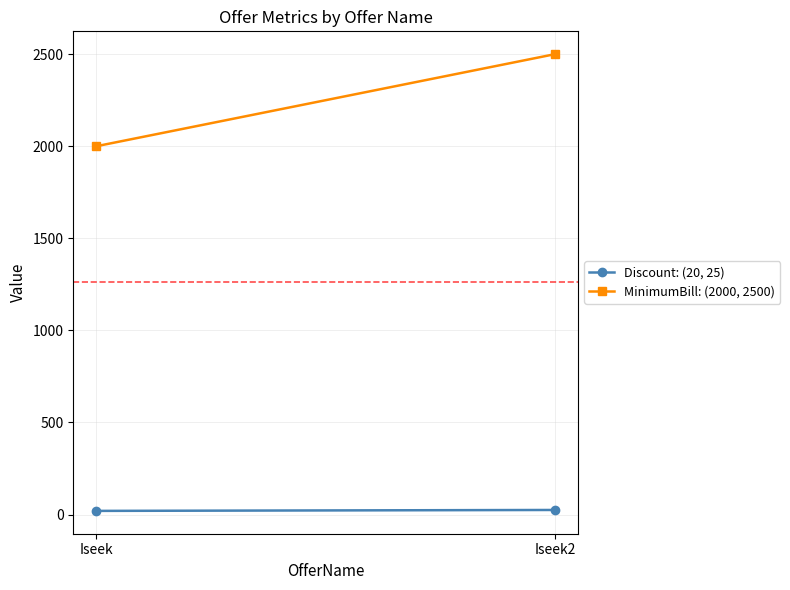

What is the difference between the maximum and minimum values in the Discount: (20, 25) series?

5